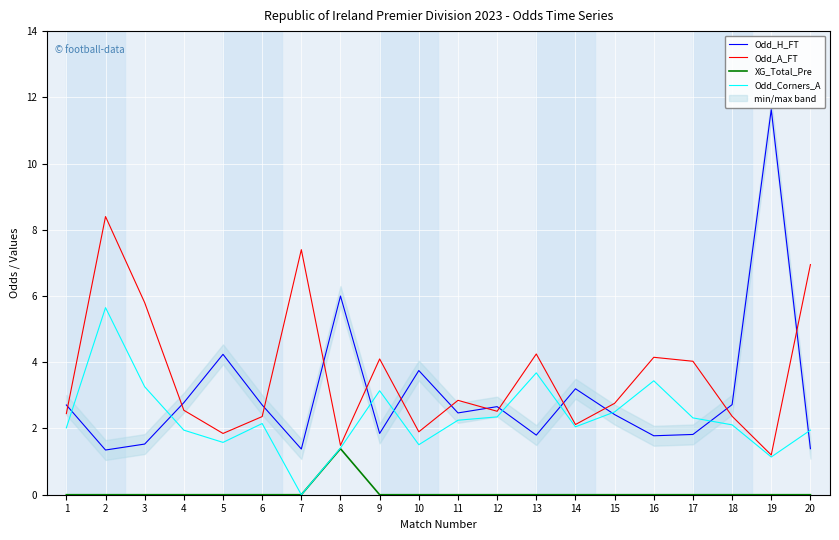

What is the difference between the highest and lowest values at 8?

4.6